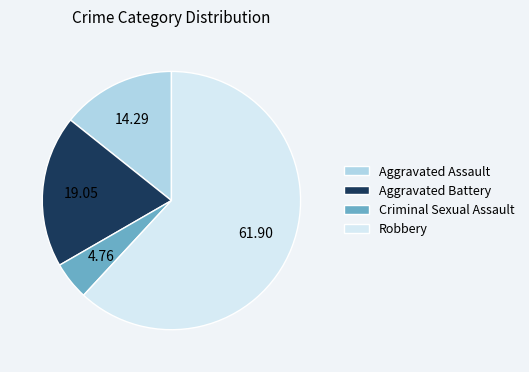

What is the ratio of the value at Aggravated Battery to the value at Criminal Sexual Assault?

4.0